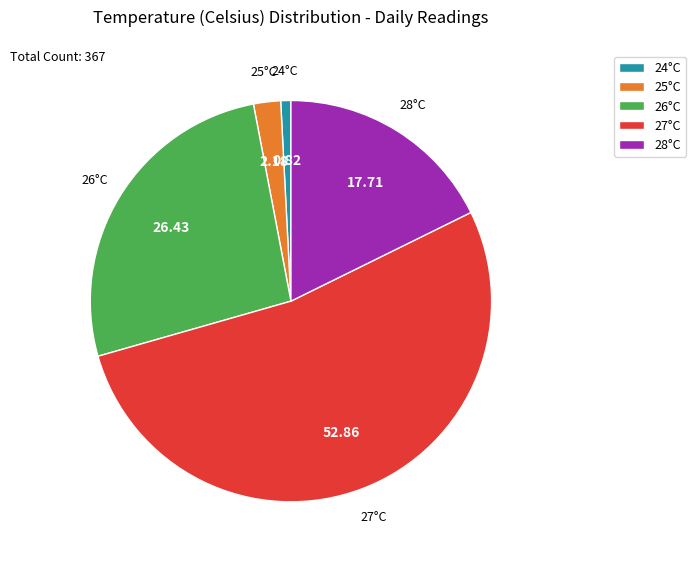

Between 27°C and 28°C, which is larger?

27°C